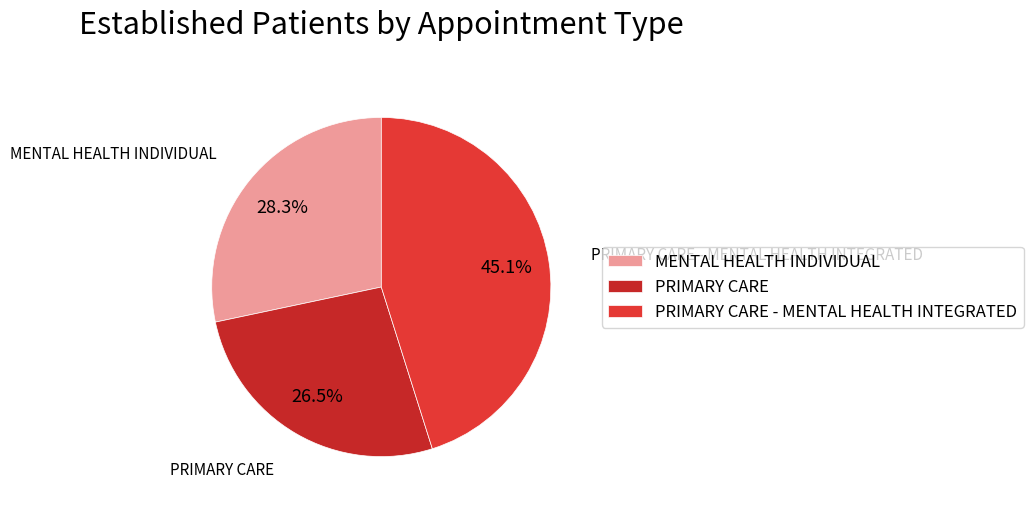

Rank the categories by value from highest to lowest.

PRIMARY CARE - MENTAL HEALTH INTEGRATED, MENTAL HEALTH INDIVIDUAL, PRIMARY CARE